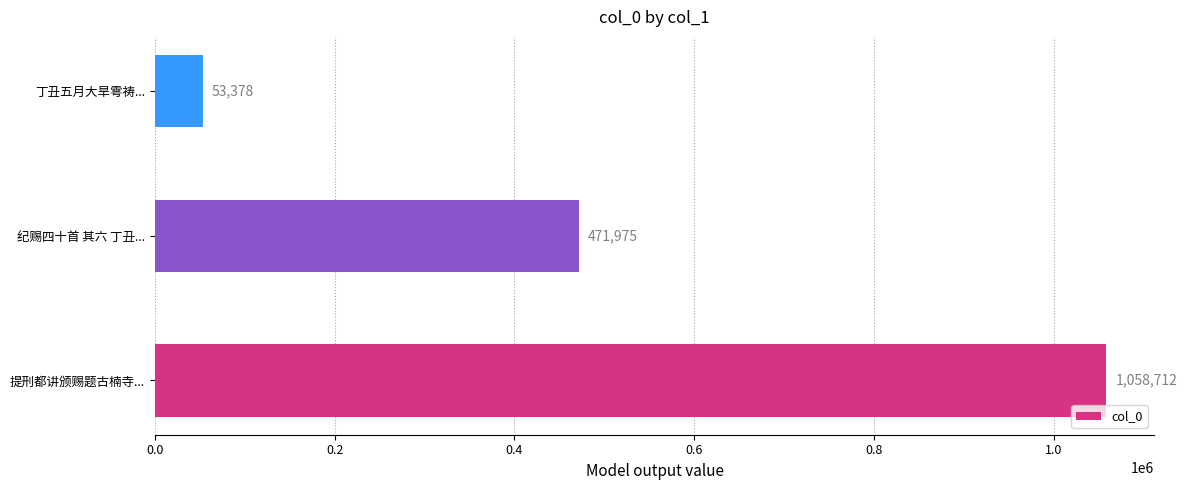

How many series are shown in this chart?

1